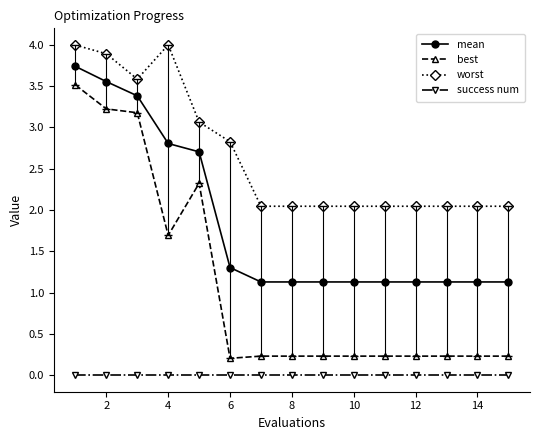

True or false: success num and best intersect in this chart.

False